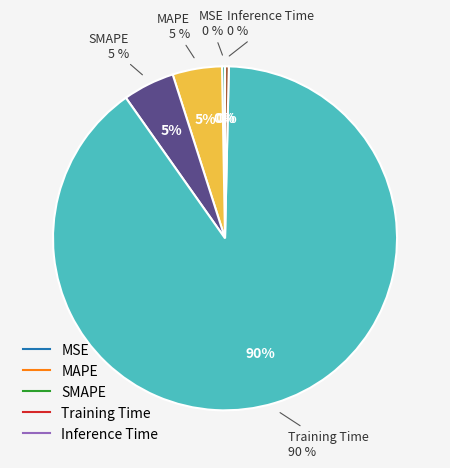

Which slice is the largest?

Training Time